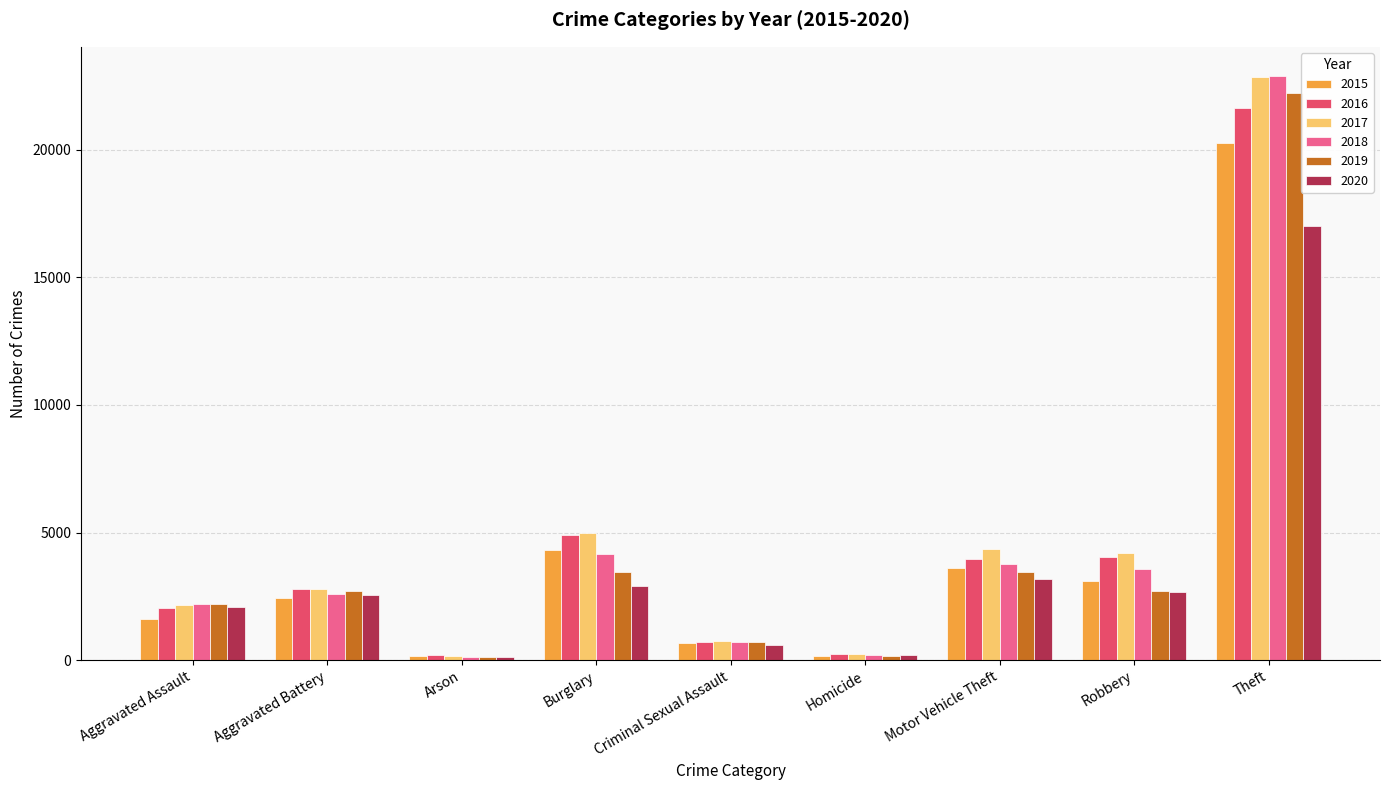

The value of 2019 at Motor Vehicle Theft is 1513. True or false?

False